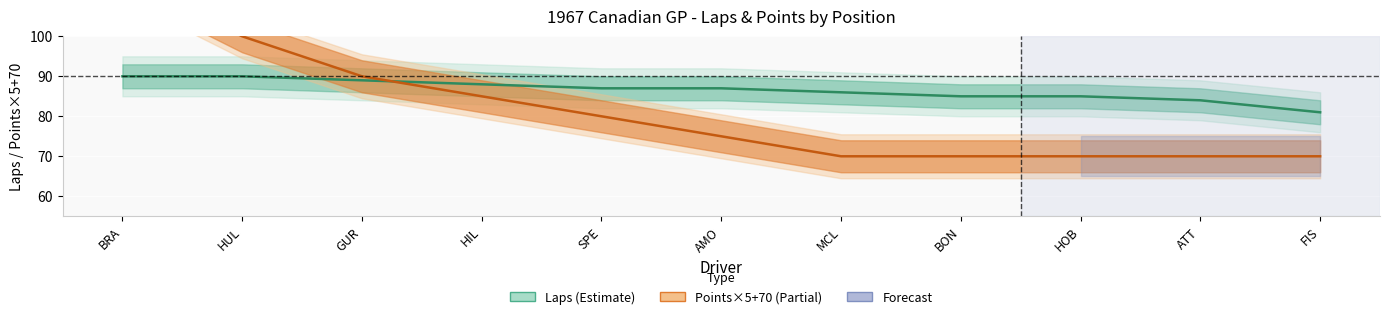

List the series in order of their peak value, lowest first.

Laps, Points (scaled)